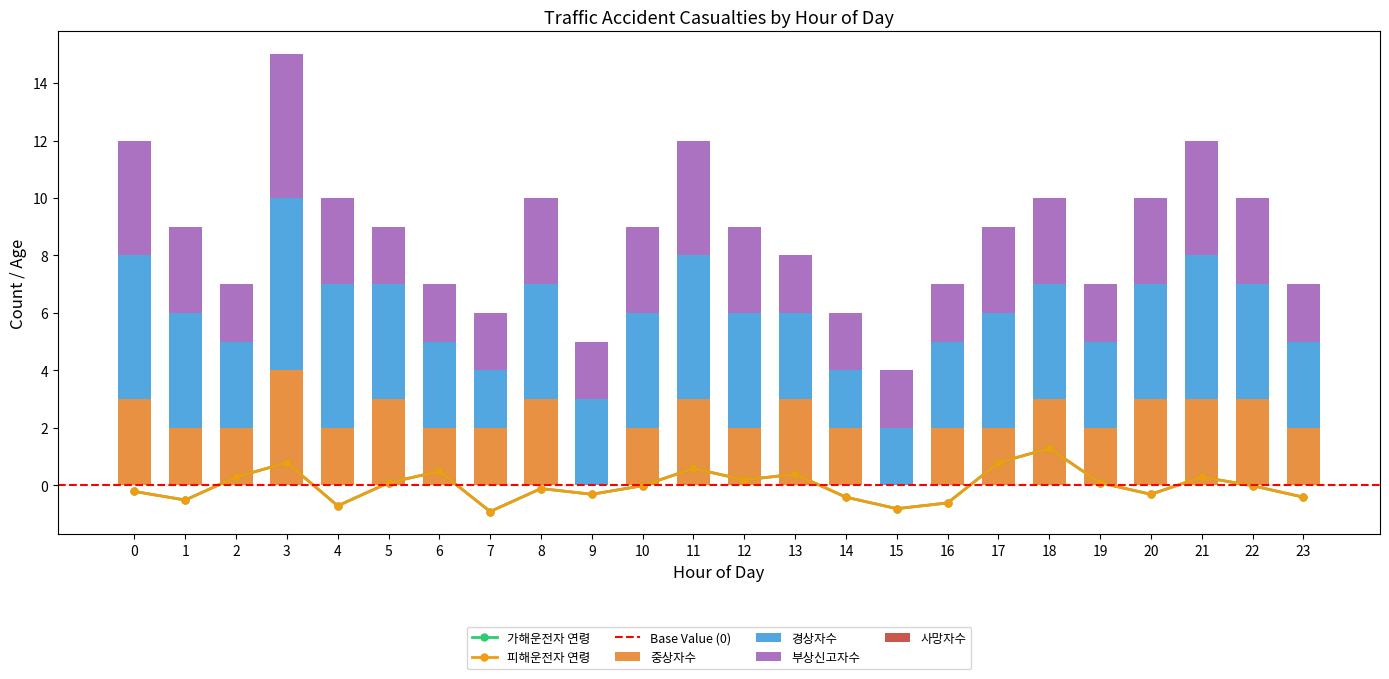

Which label corresponds to the smallest value in the chart?

7